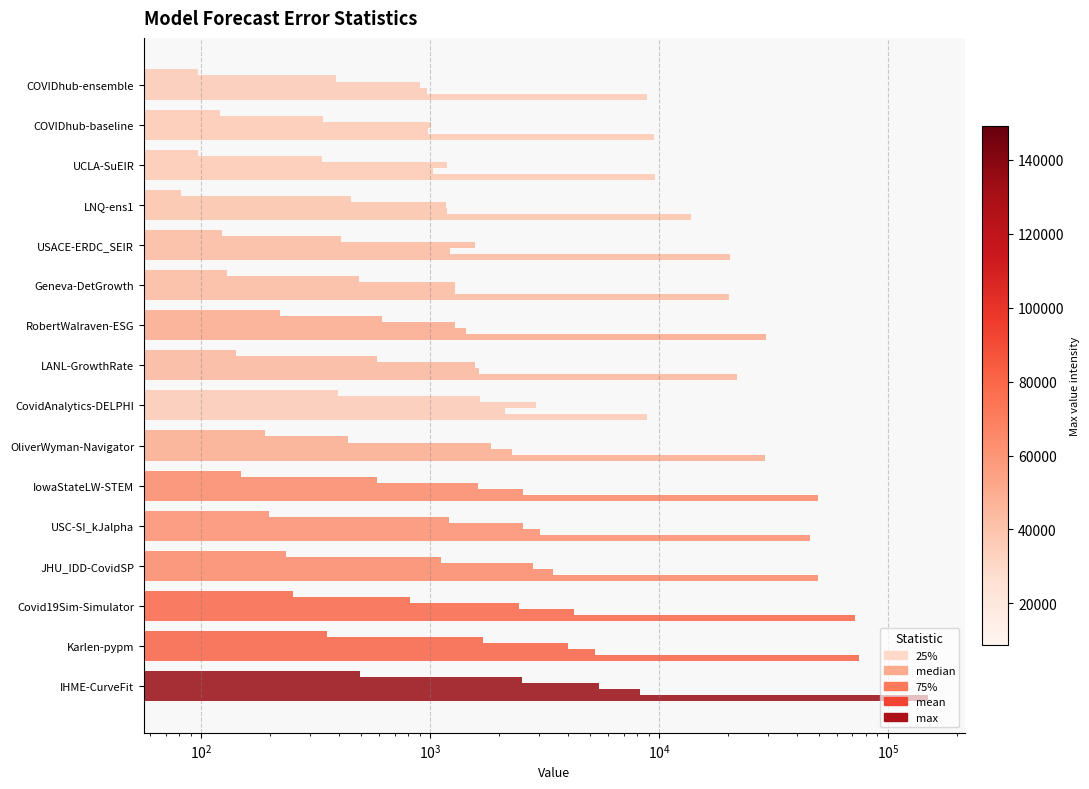

Rank the series by their maximum value, from highest to lowest.

max, mean, 75%, median, 25%